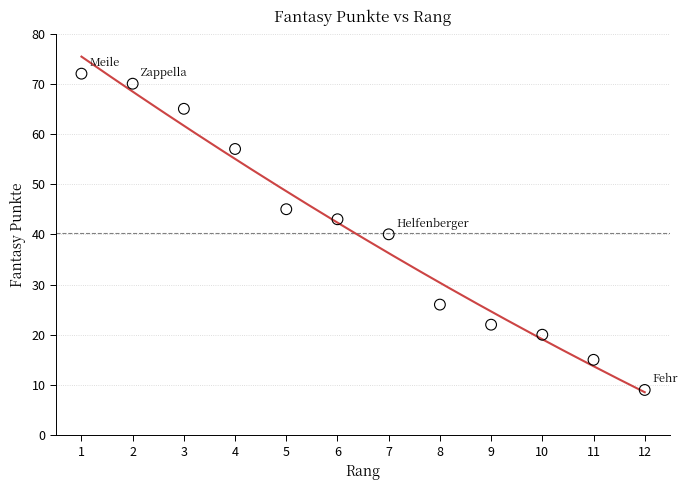

What is the average Y value?

40